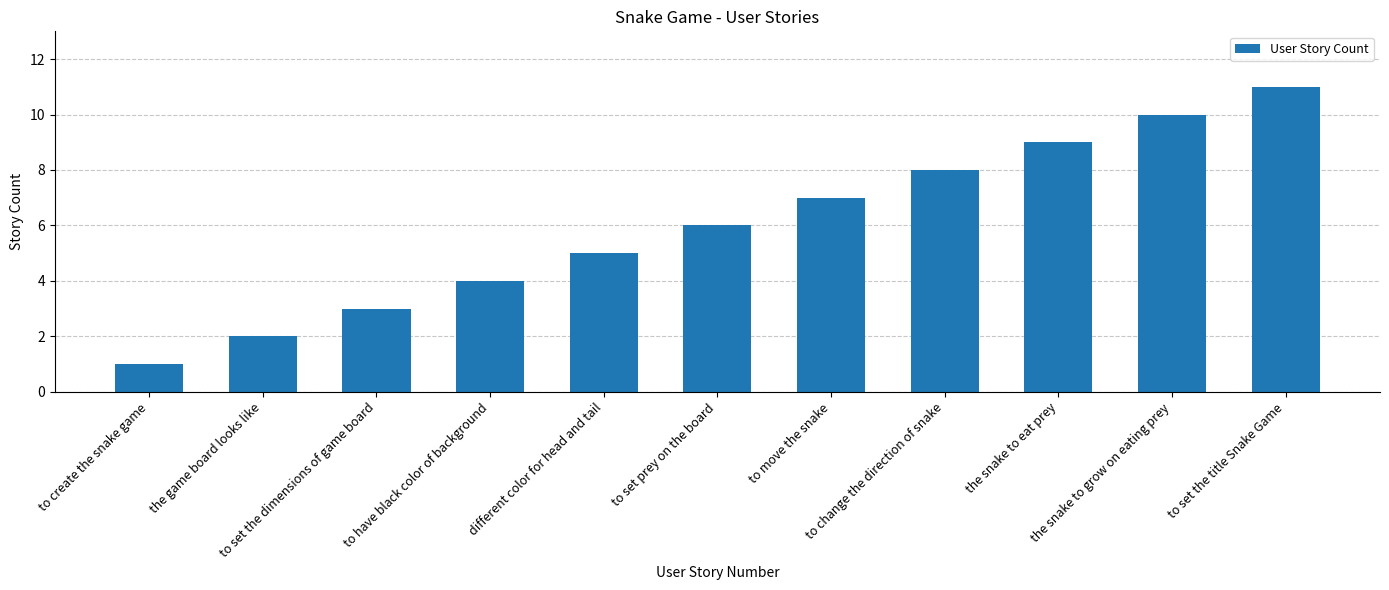

How many data points are less than 6?

5